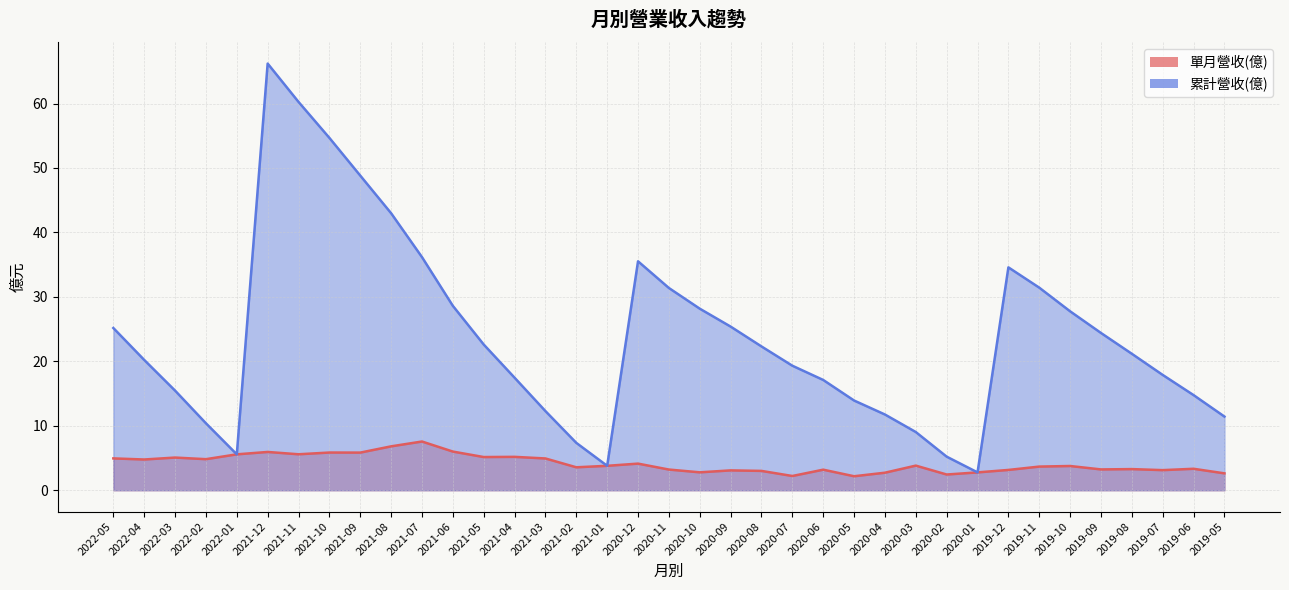

Which category has the highest value across all series?

2021-12